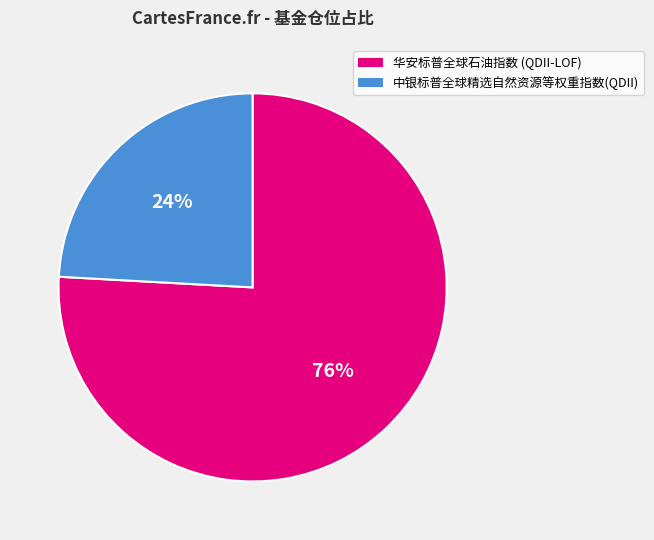

To the nearest percent, what is the combined percentage of 华安标普全球石油指数 (QDII-LOF) and 中银标普全球精选自然资源等权重指数(QDII)?

100%